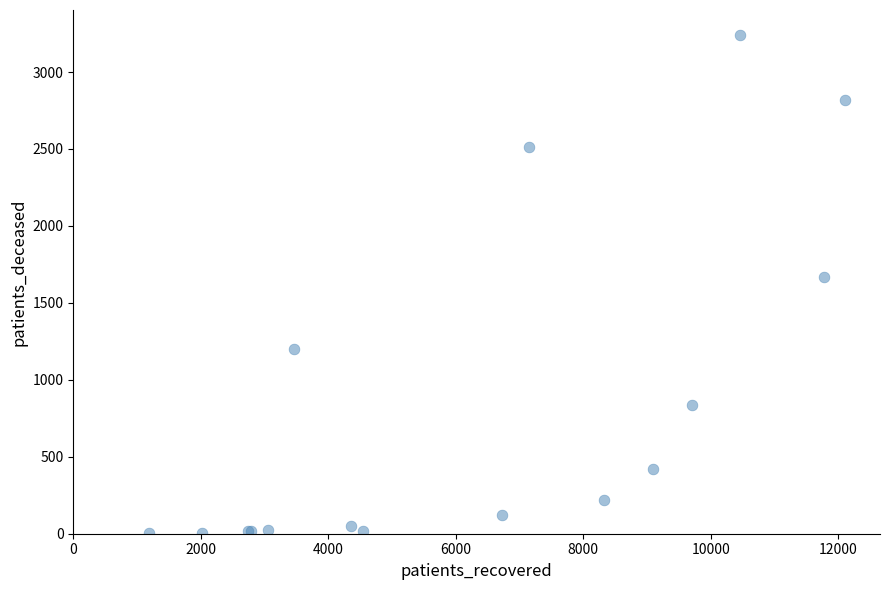

What Y value in the scatter plot is closest to 1622?

1671